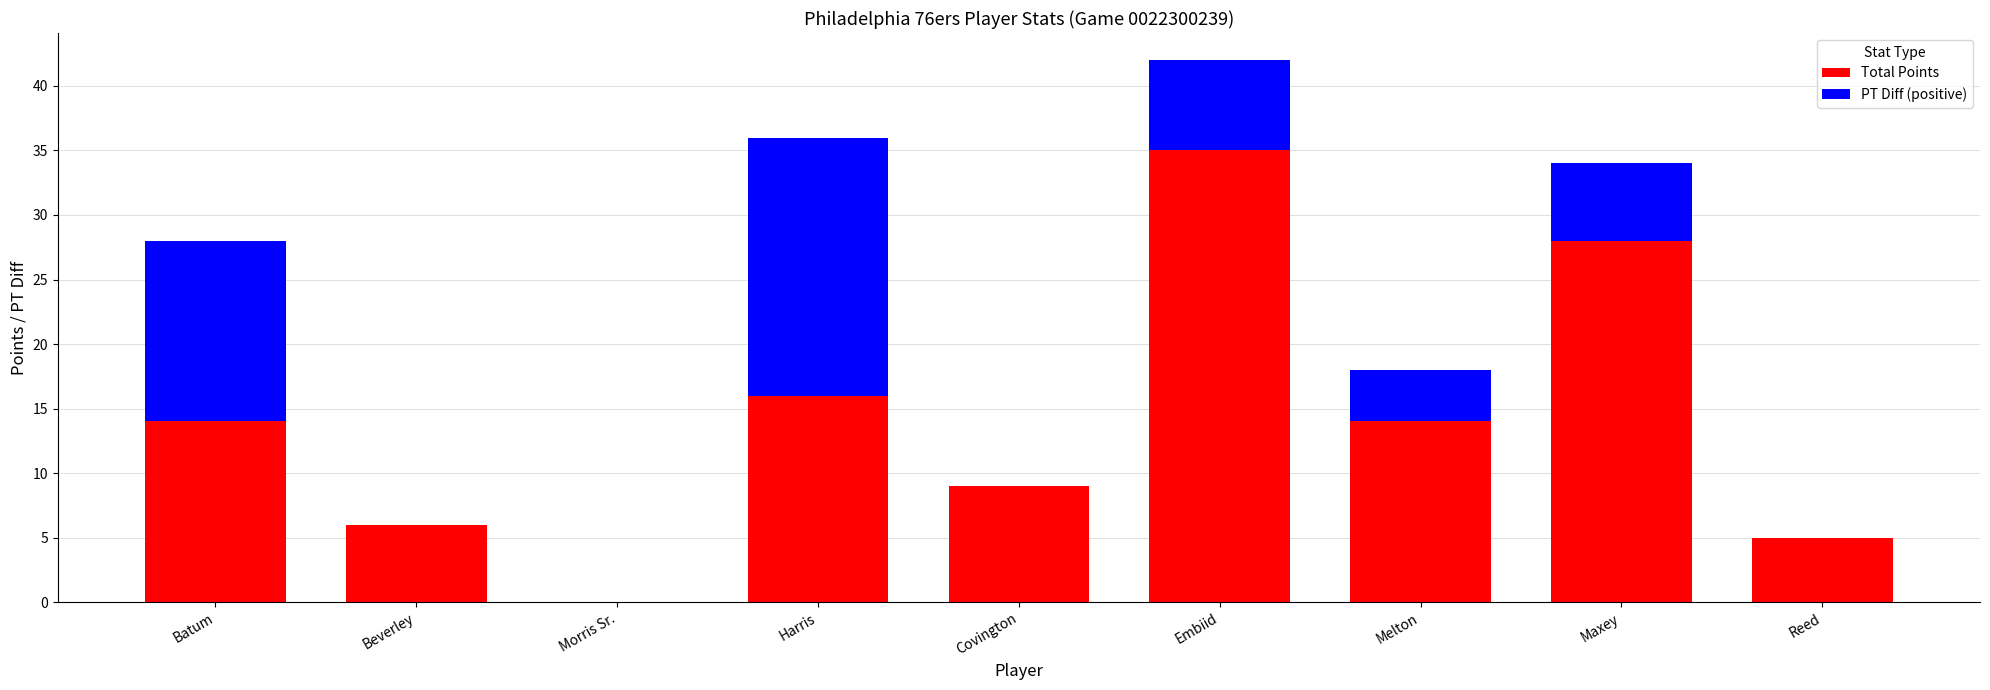

Reading left to right, what are the values for Total Points?

Batum=14	Beverley=6	Morris Sr.=0	Harris=16	Covington=9	Embiid=35	Melton=14	Maxey=28	Reed=5